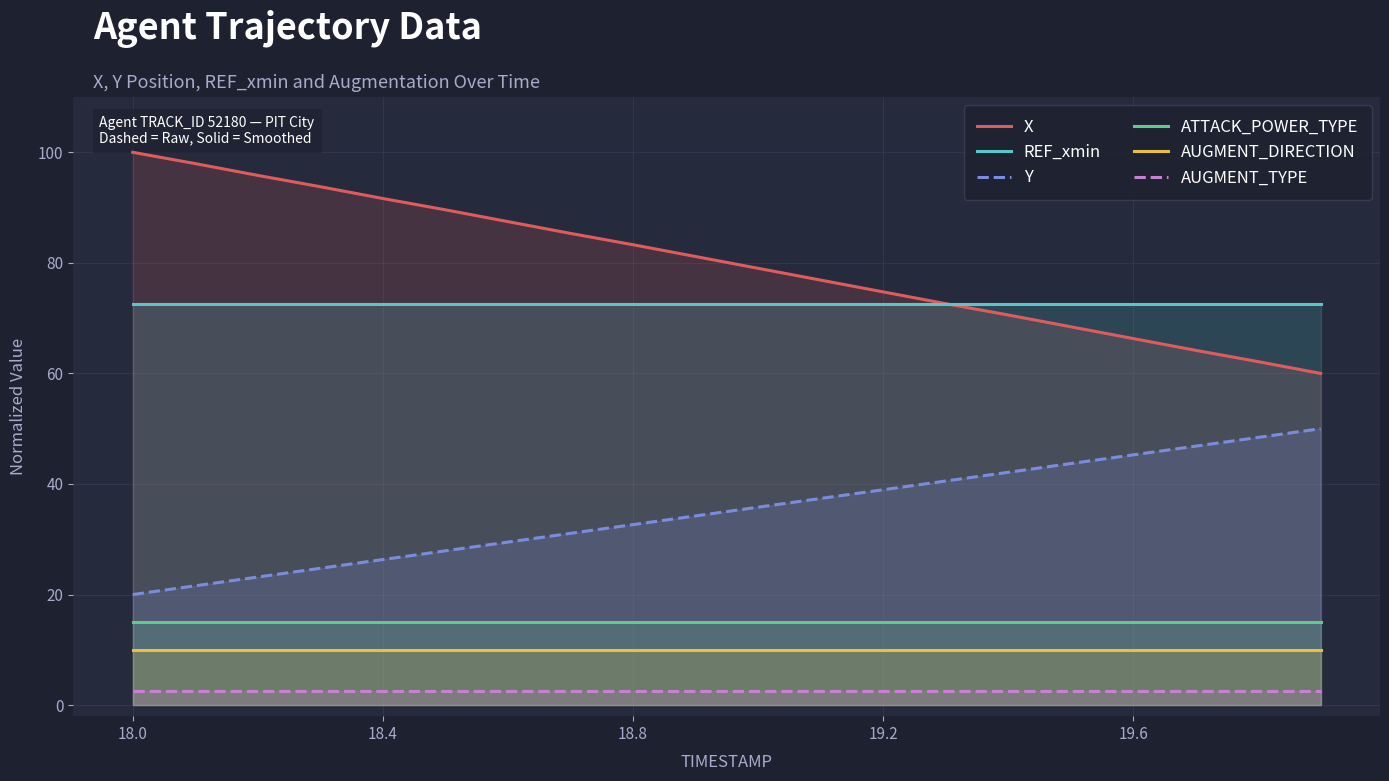

Count the number of categories in the chart.

20